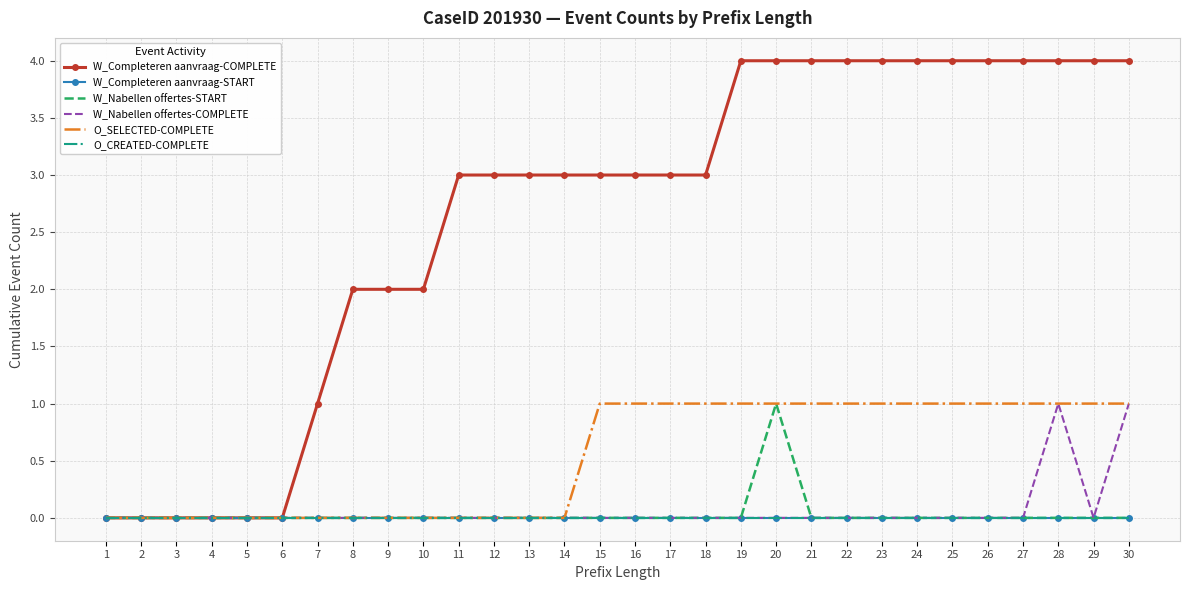

The value of W_Completeren aanvraag-COMPLETE at 26 is 4. True or false?

True